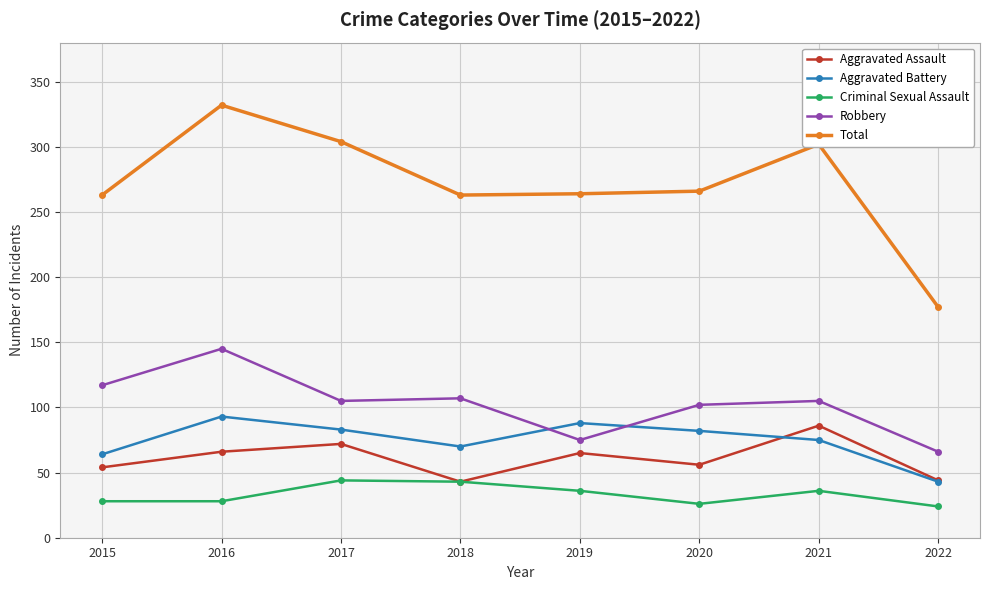

True or false: Total and Robbery cross at least once.

False